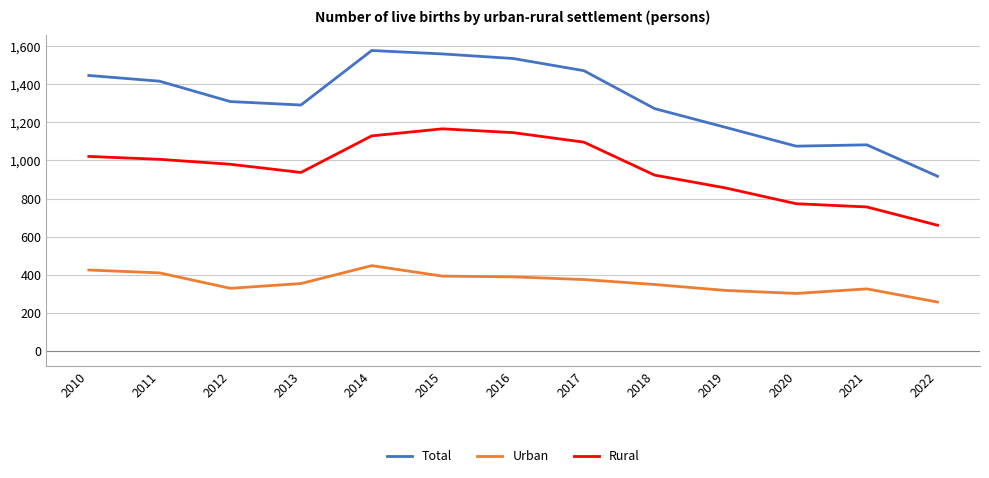

True or false: Urban and Rural cross at least once.

False